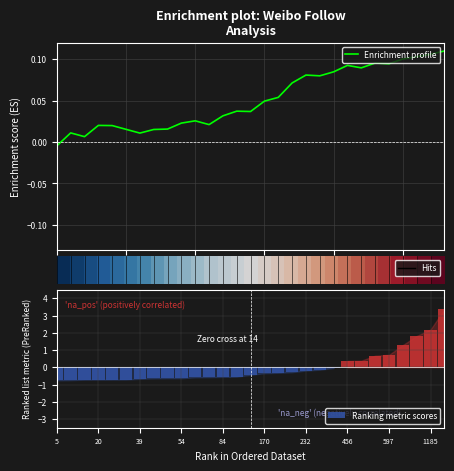

The value of Enrichment profile at 22 is 0.1. True or false?

False